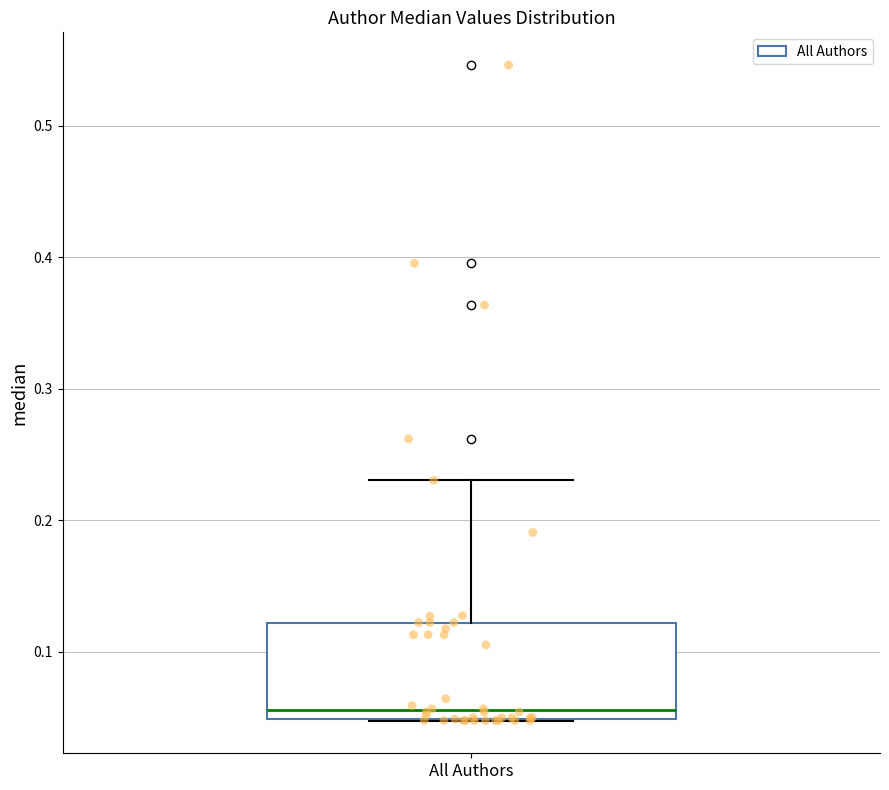

Transcribe this box plot: give where the median line is, the range the box spans, and where the two whiskers end, as read against the y-axis. The values are not printed on the chart, so give them approximately, as read against the axis.

median 0.06, box 0.05 to 0.12, whiskers 0.05 to 0.23